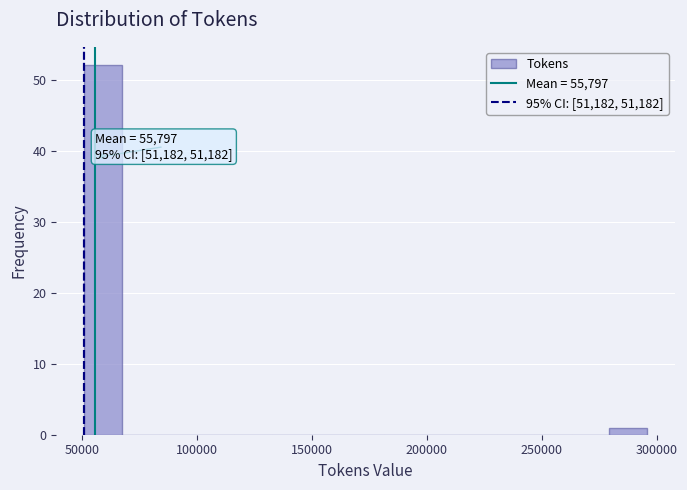

Read against the x-axis, roughly where is the centre of the tallest bar?

60000